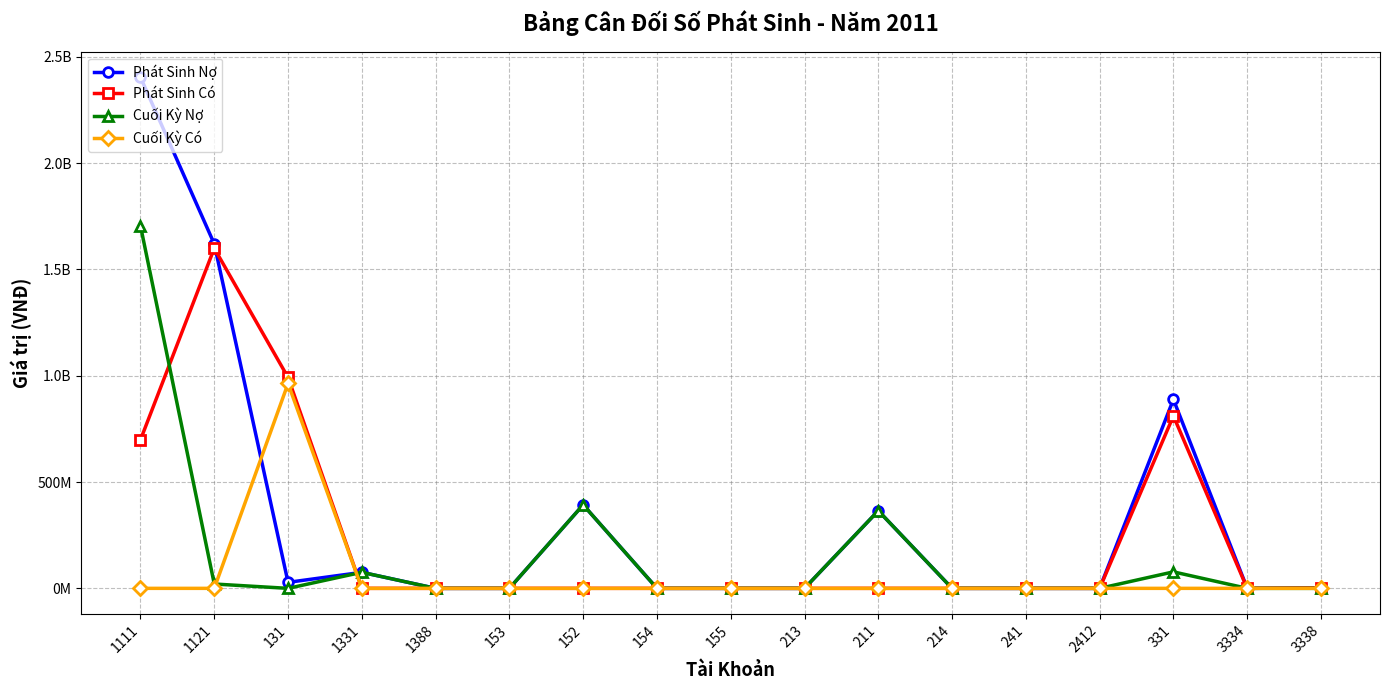

What are all the series names shown in the legend?

Phát Sinh Nợ, Phát Sinh Có, Cuối Kỳ Nợ, Cuối Kỳ Có